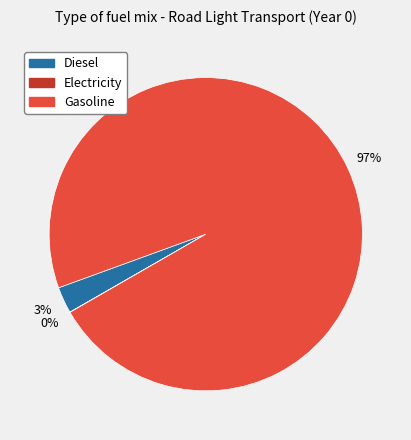

To the nearest percent, what percentage of the pie is Gasoline?

97%